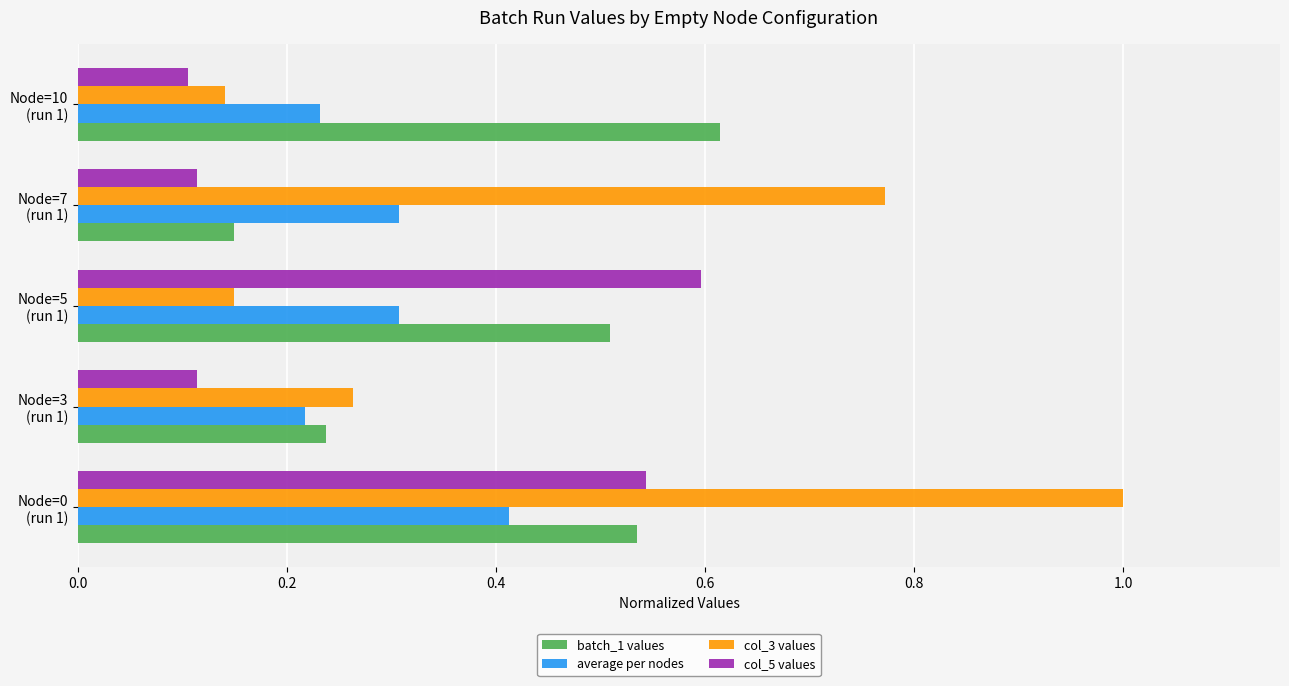

Which series has the largest range (max minus min)?

col_3 values